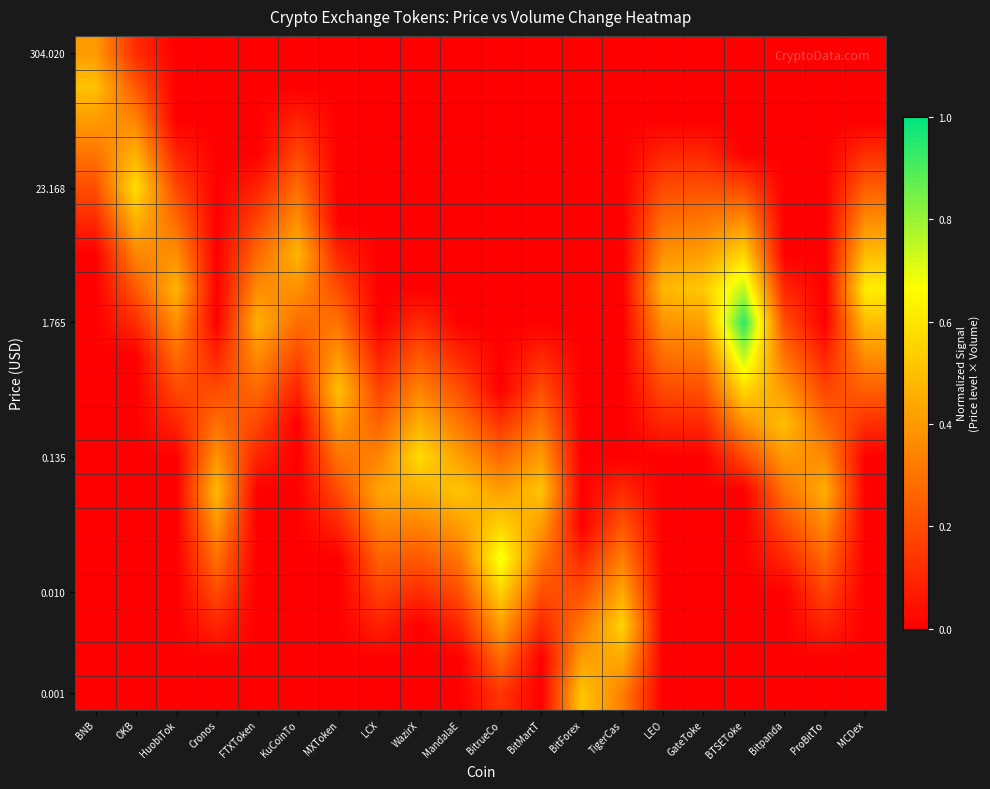

Which label corresponds to the largest value in the chart?

BTSEToke